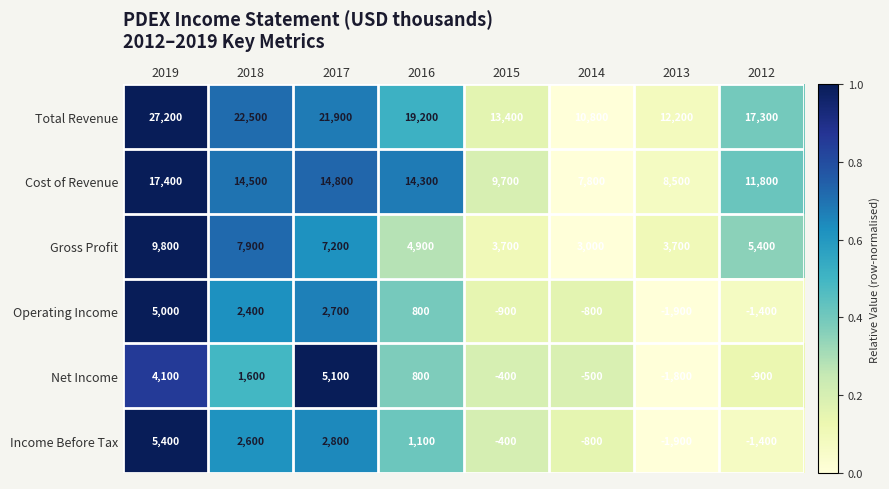

At which label does Net Income reach its minimum?

2013